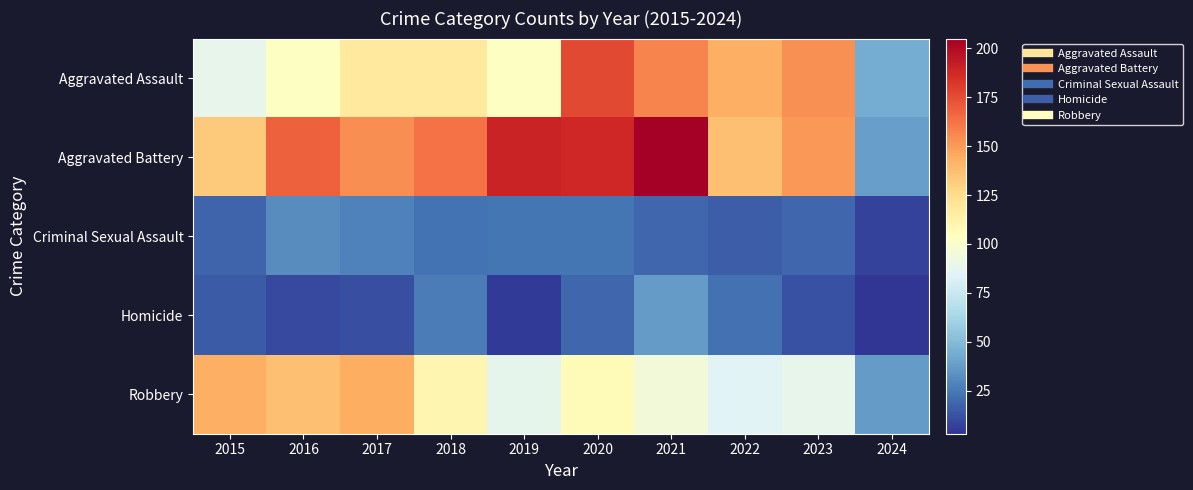

What is the smallest value displayed?

3